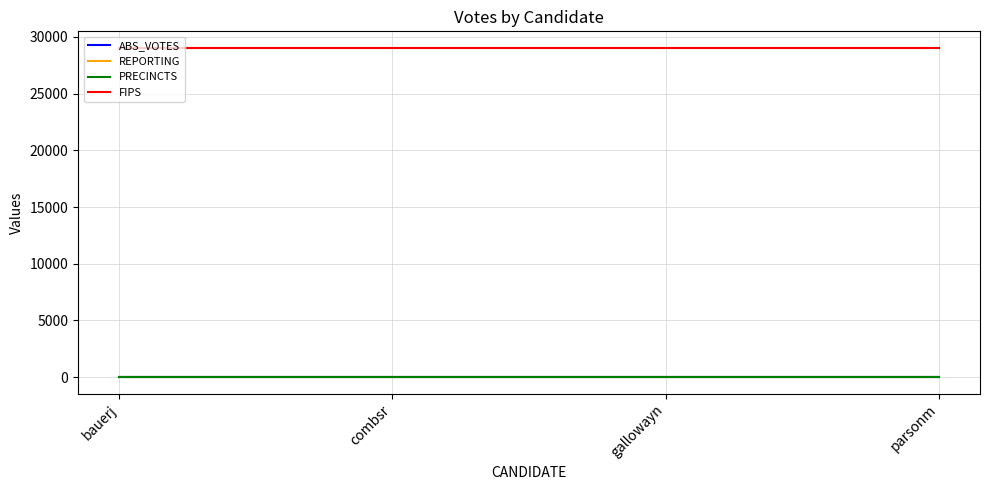

Is this an area chart (filled region under the line)?

No